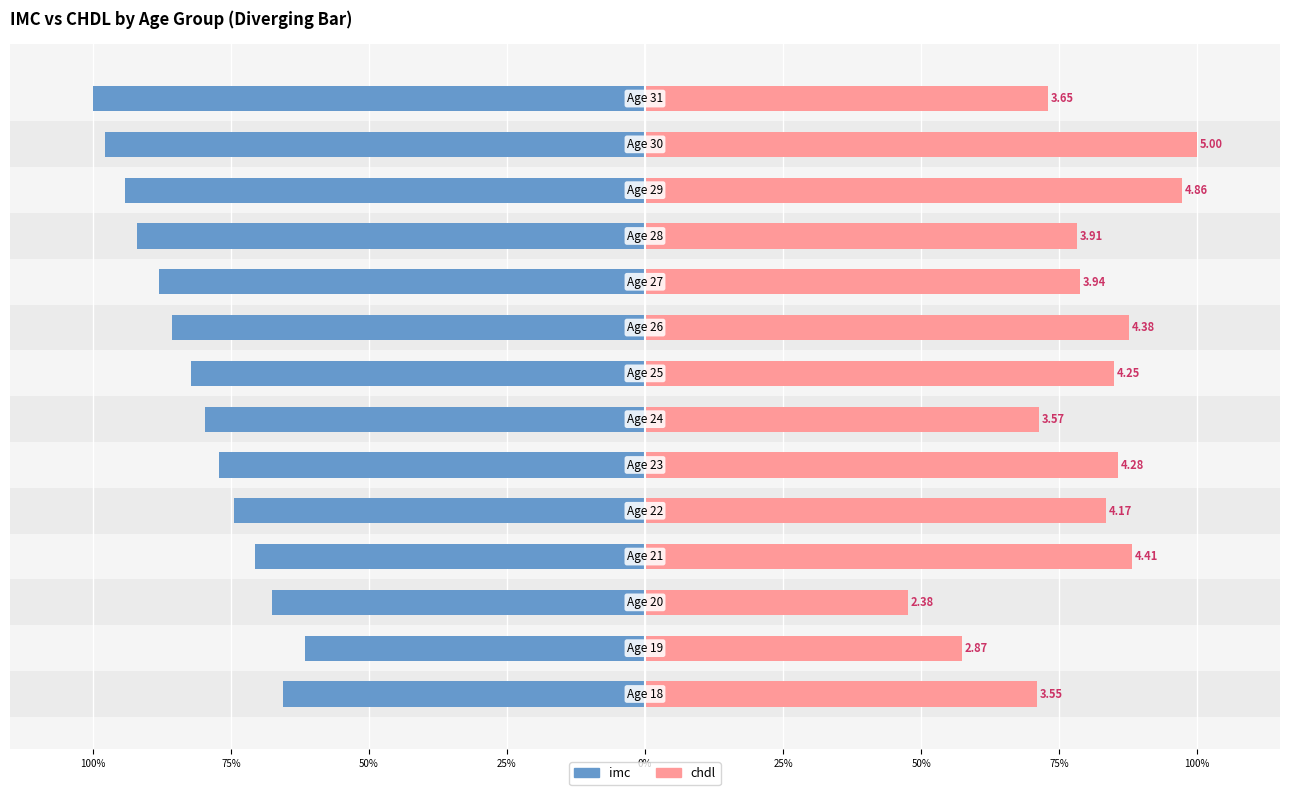

Are the bars grouped side by side (vs. stacked)?

Yes